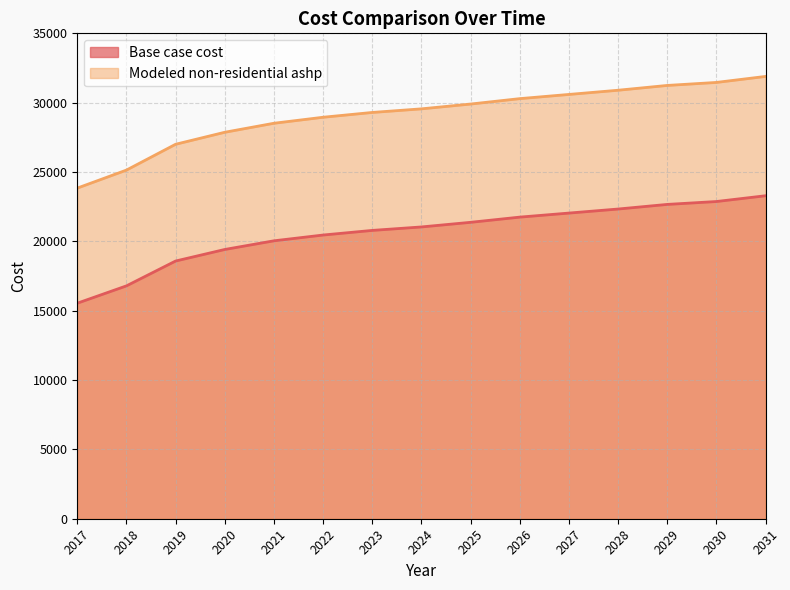

True or false: Base case cost and Modeled non-residential ashp intersect in this chart.

False